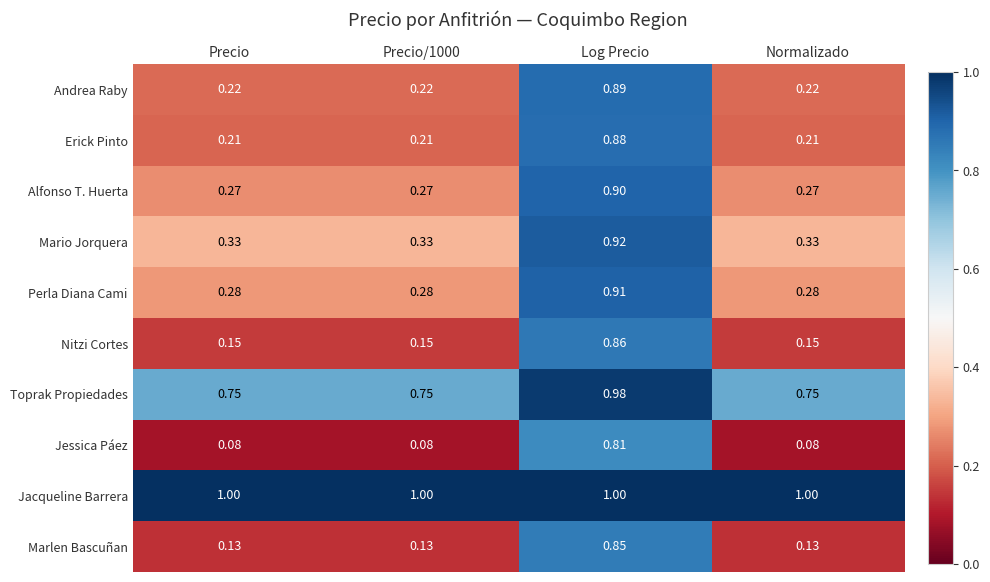

Which series changed the most between Log Precio and Normalizado?

Jessica Páez